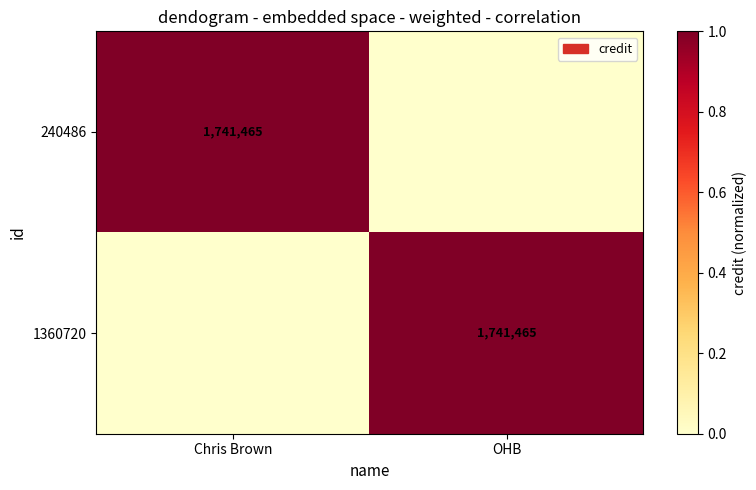

The 240486 series shows 1741465 at Chris Brown. True or false?

True